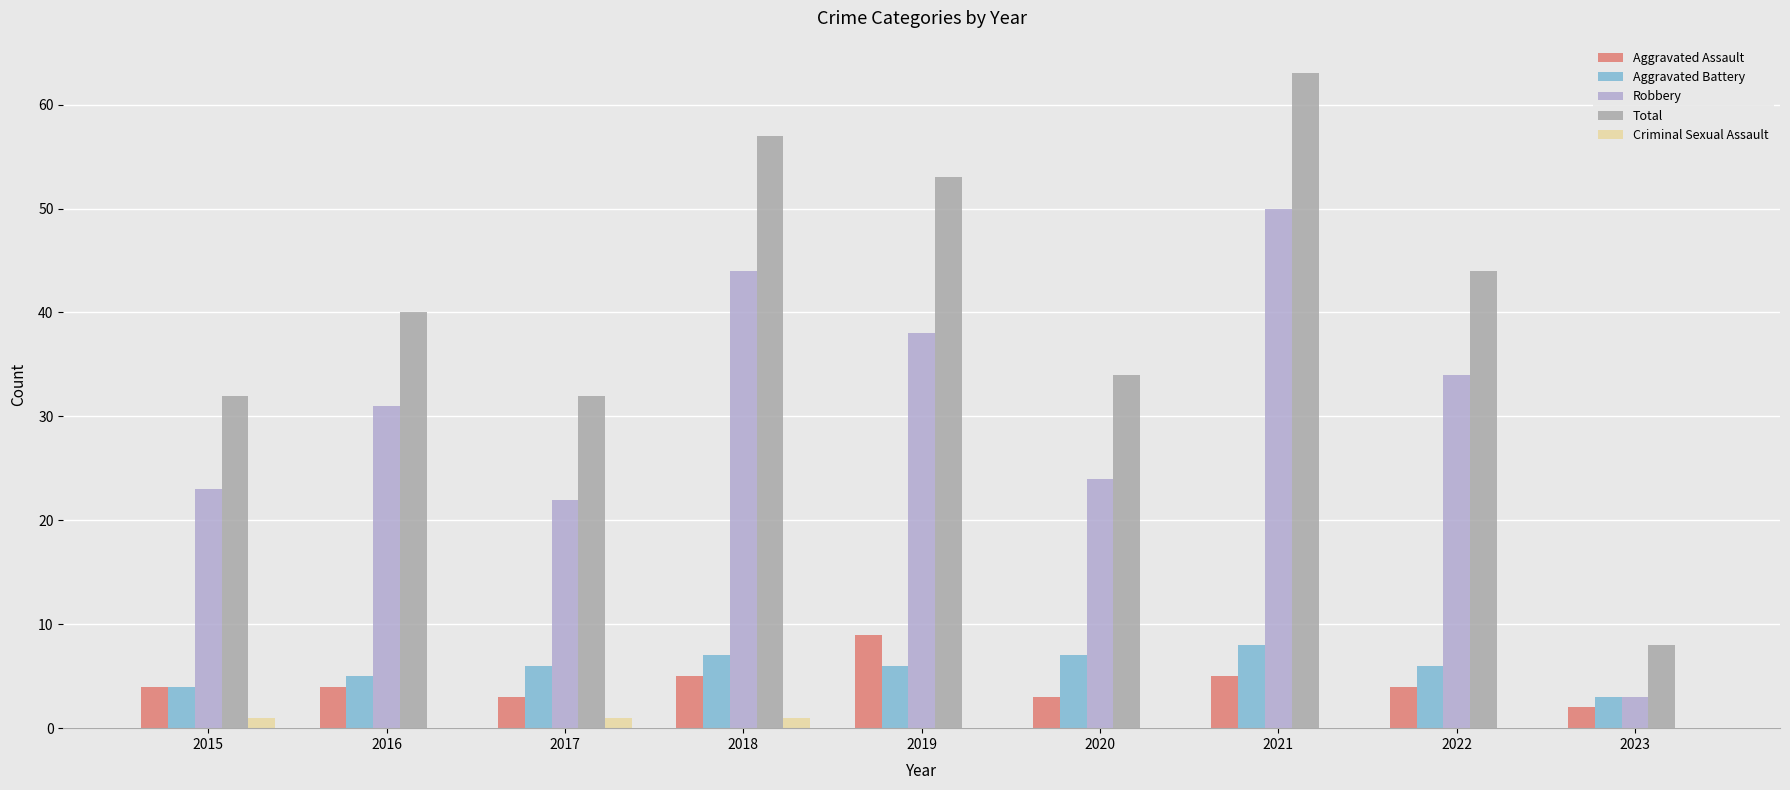

What is the sum of all Aggravated Battery values?

52